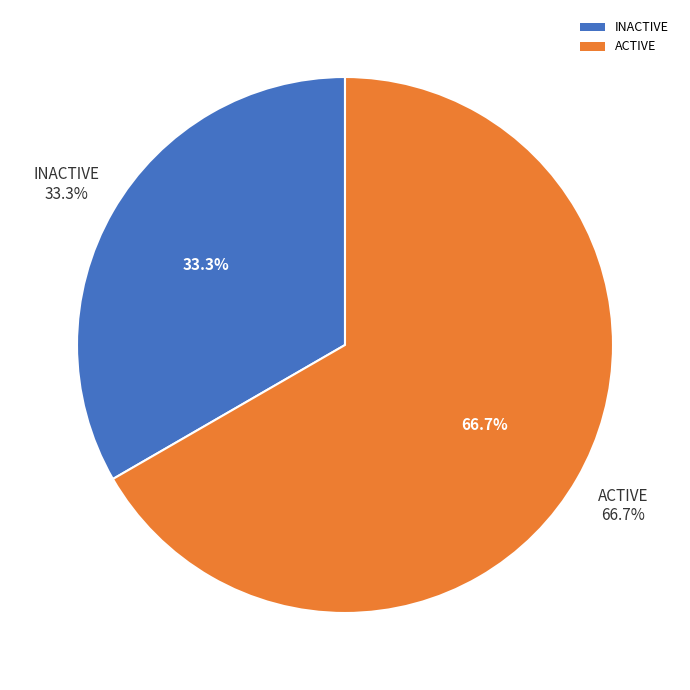

Is the sum of INACTIVE and ACTIVE greater than half?

Yes